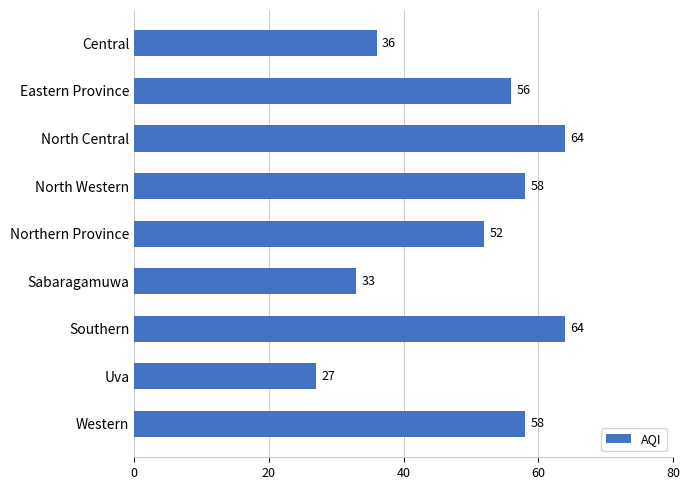

Reading bottom to top, list all the values displayed in this chart.

58	27	64	33	52	58	64	56	36